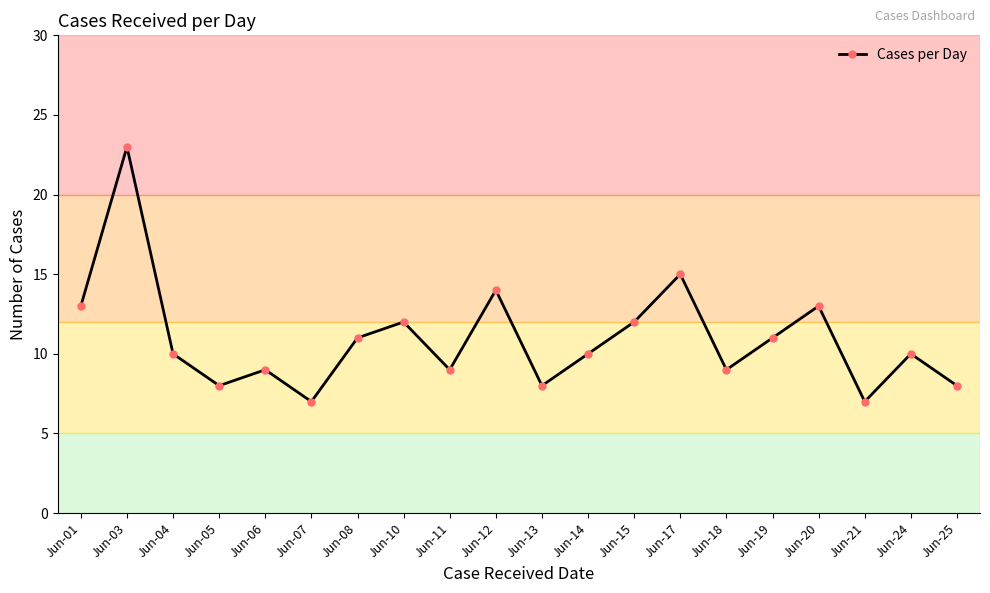

Reading left to right, transcribe all the data shown in this chart.

13	23	10	8	9	7	11	12	9	14	8	10	12	15	9	11	13	7	10	8